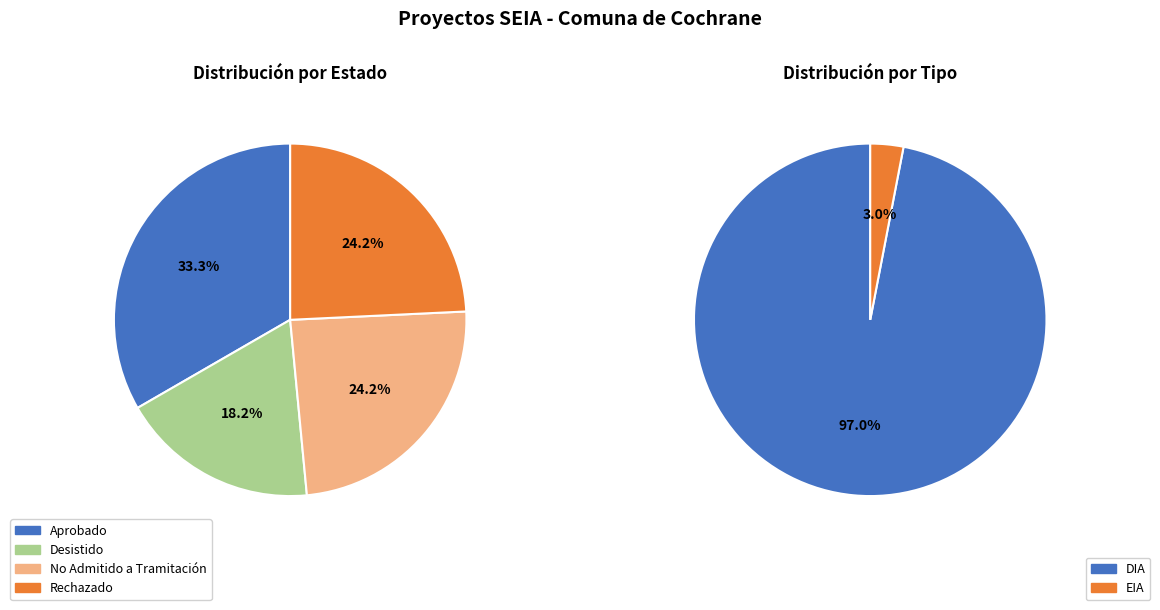

Does any single category account for the majority?

Yes